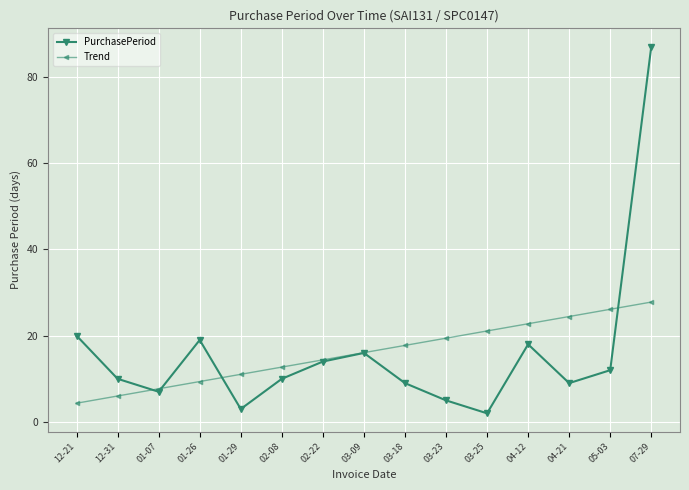

How many distinct data groups are displayed?

2